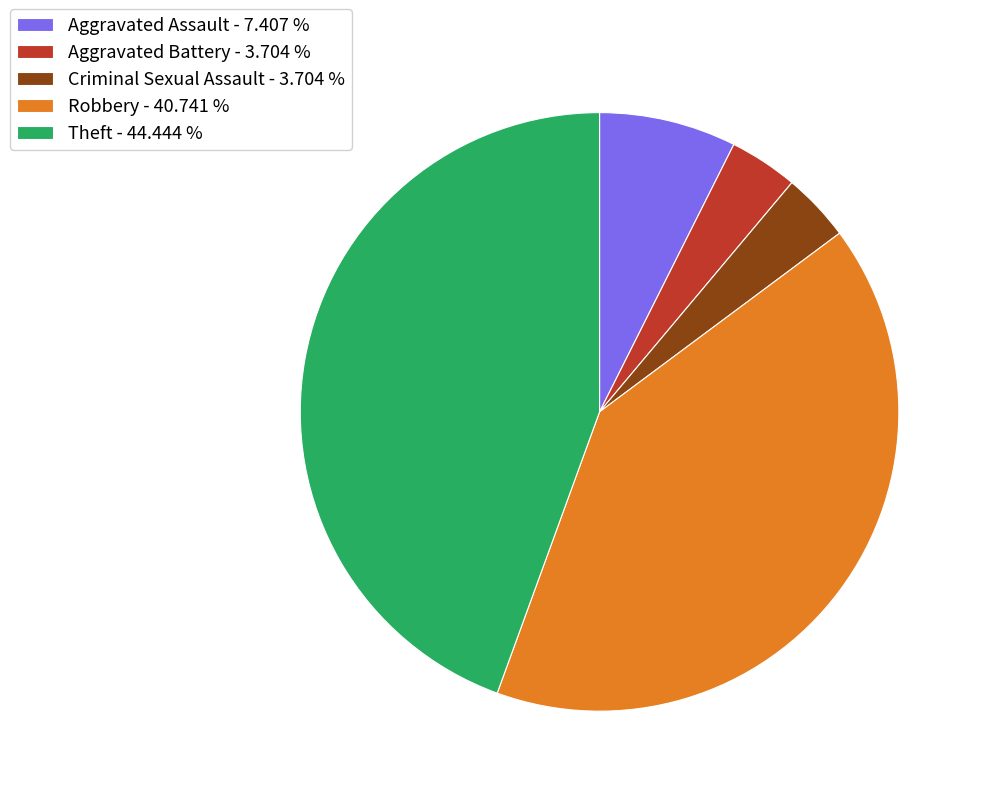

Does any single category account for the majority?

No